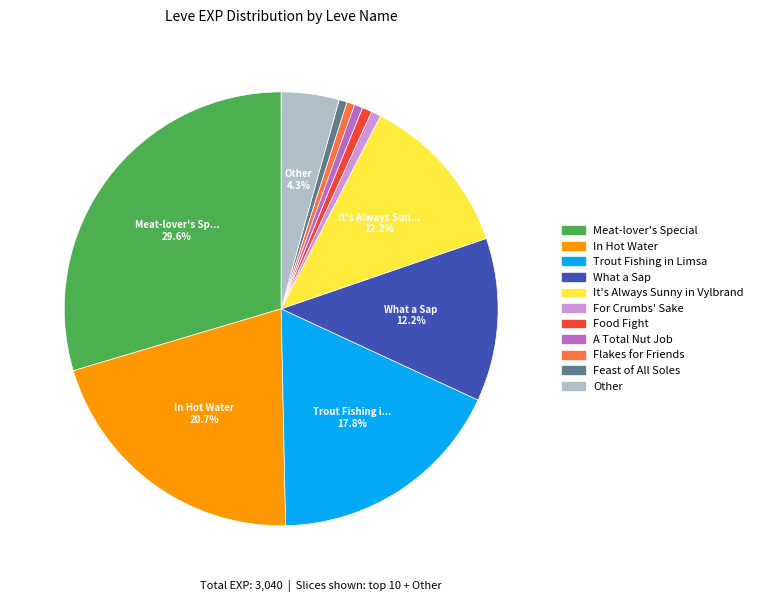

Is there a majority slice in this chart?

No